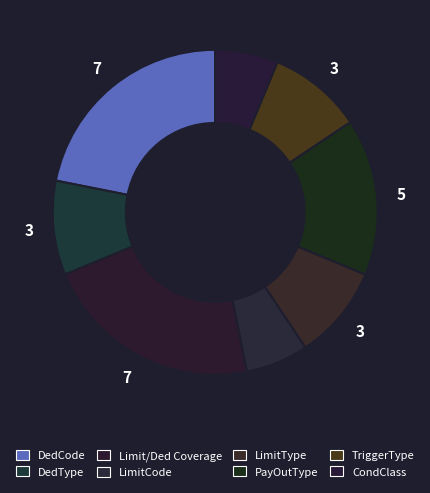

Count the number of slices in the pie.

8